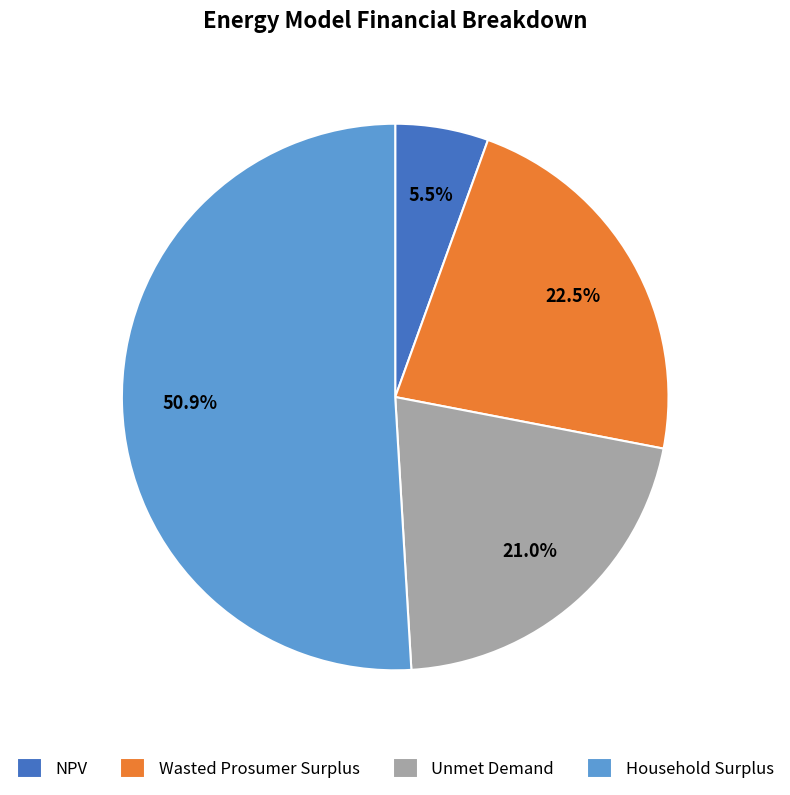

What is the largest slice in the pie chart?

Household Surplus